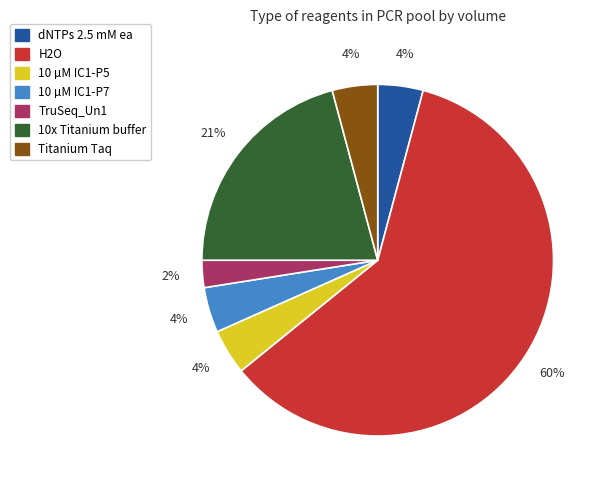

Which category has the biggest portion of the pie?

H2O